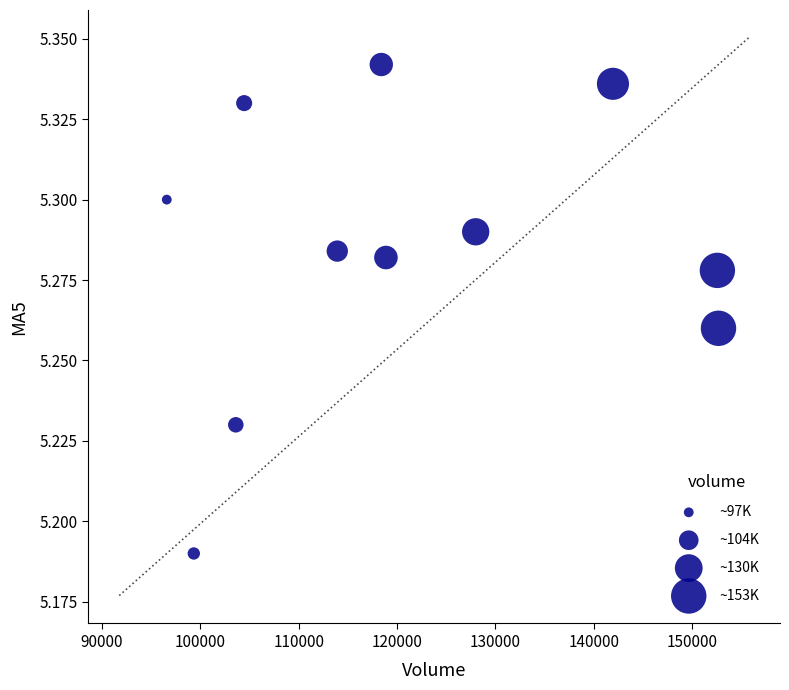

What is the average X value?

120938.0